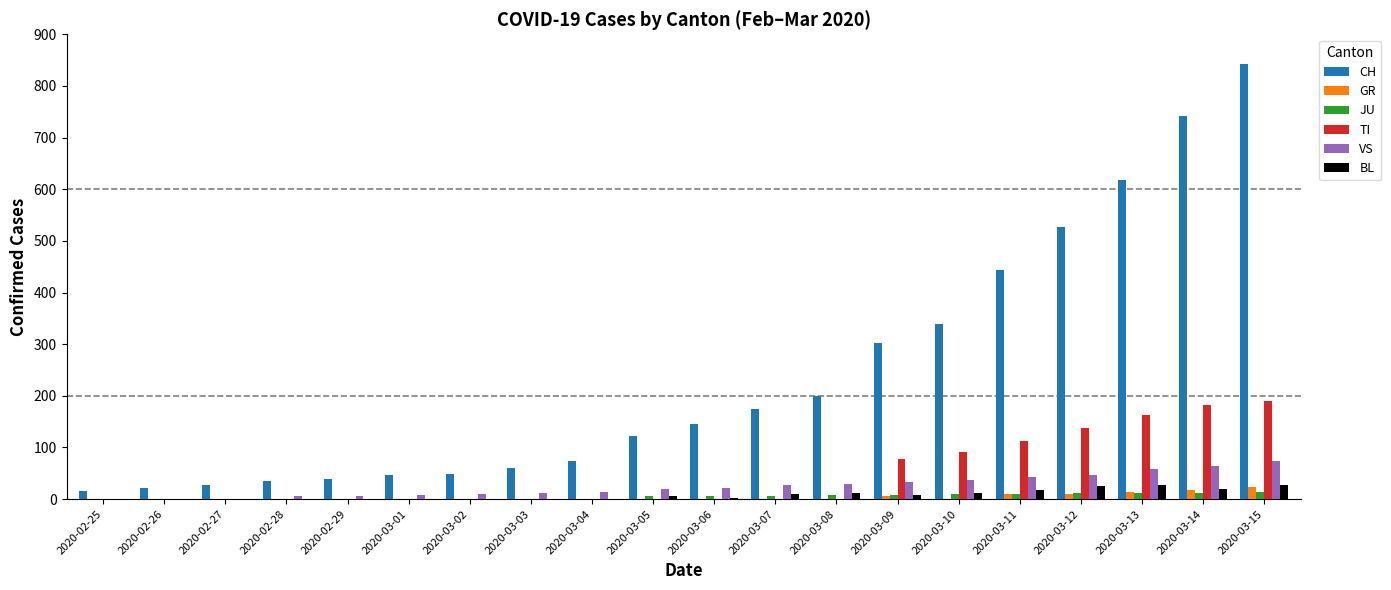

How many distinct data groups are displayed?

6